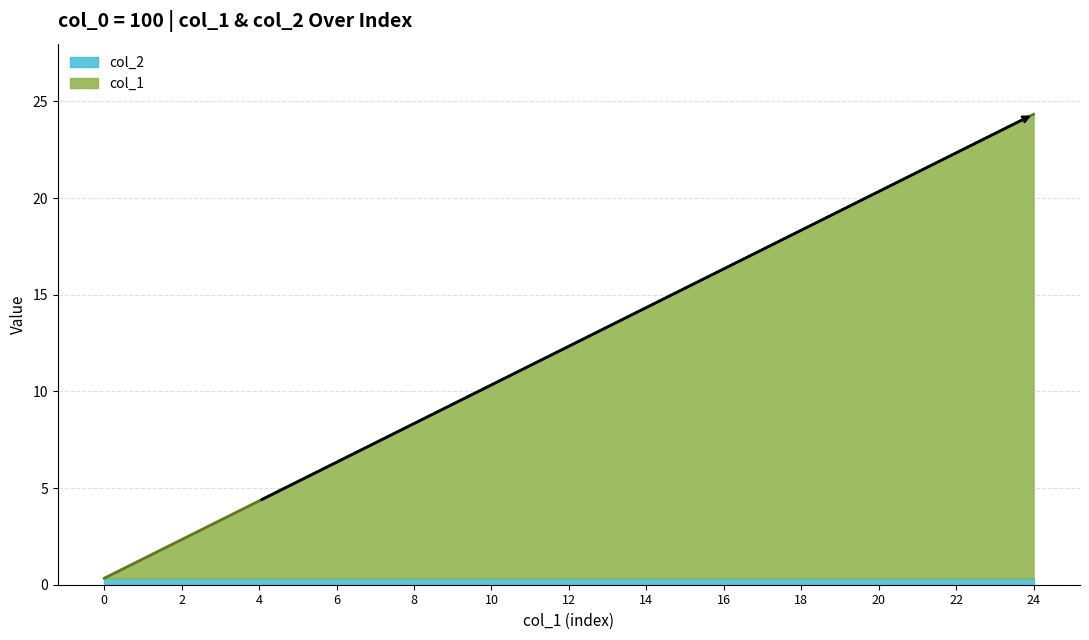

What is the value of the col_1 point at the 4th from the left?

3.0